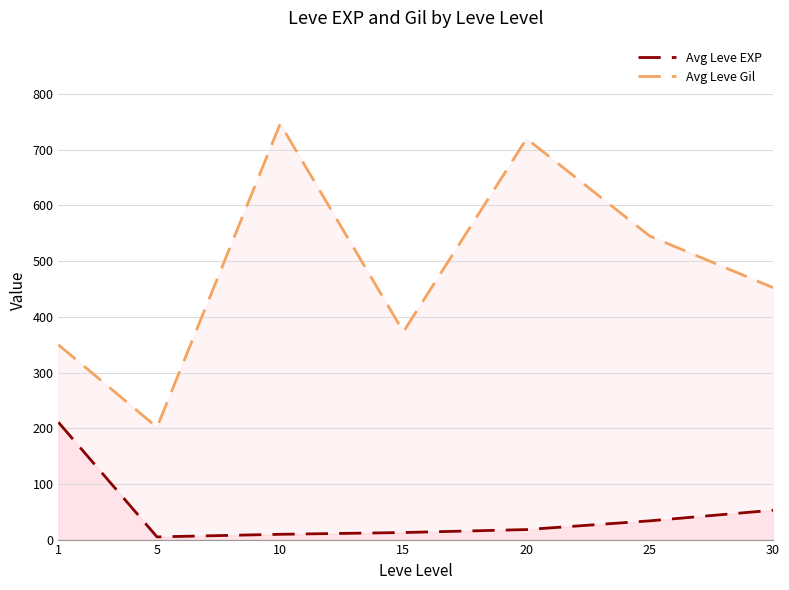

What is the difference between the second highest and minimum values in the Avg Leve EXP series?

47.9